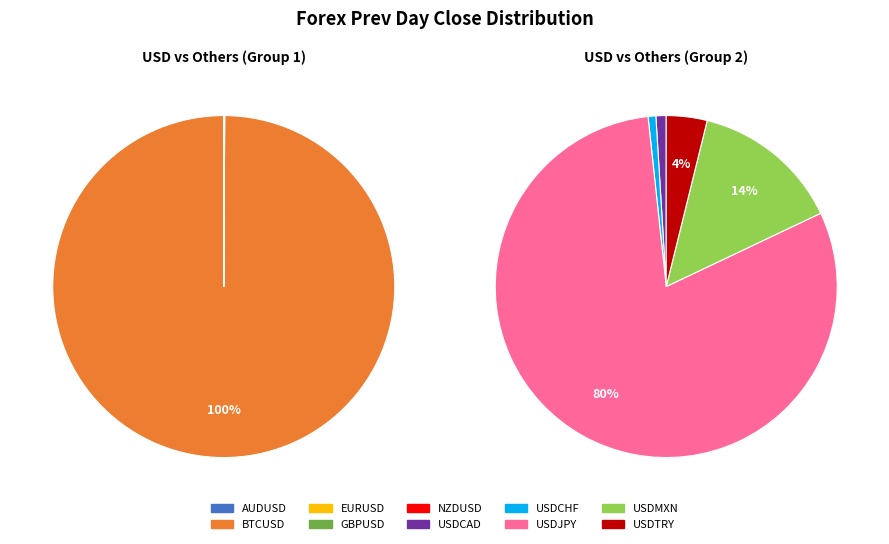

To the nearest percent, what is the difference between the largest and smallest slice percentages?

96%